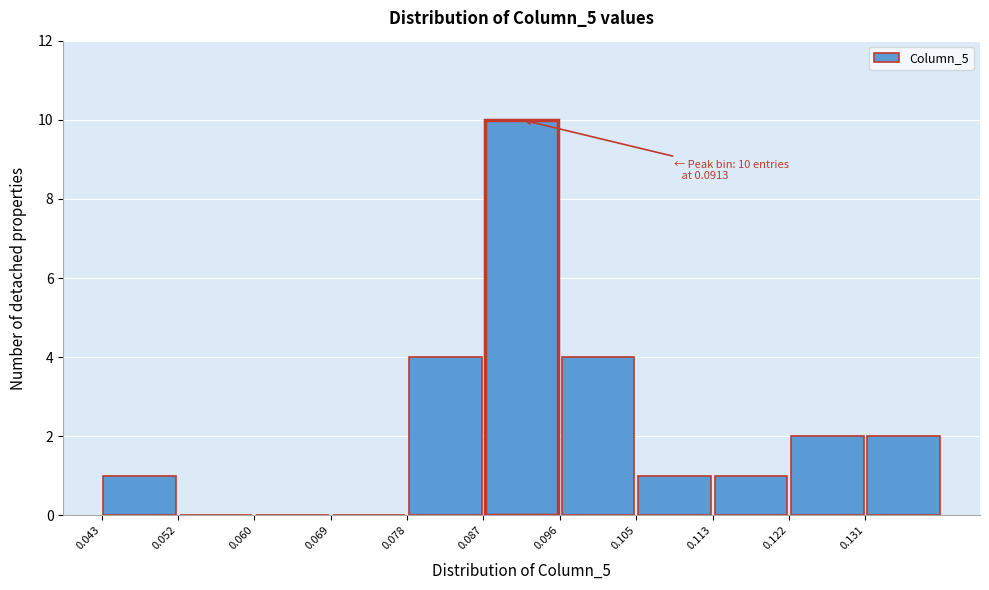

Over which range of the x-axis is the bar tallest?

0.087 to 0.096